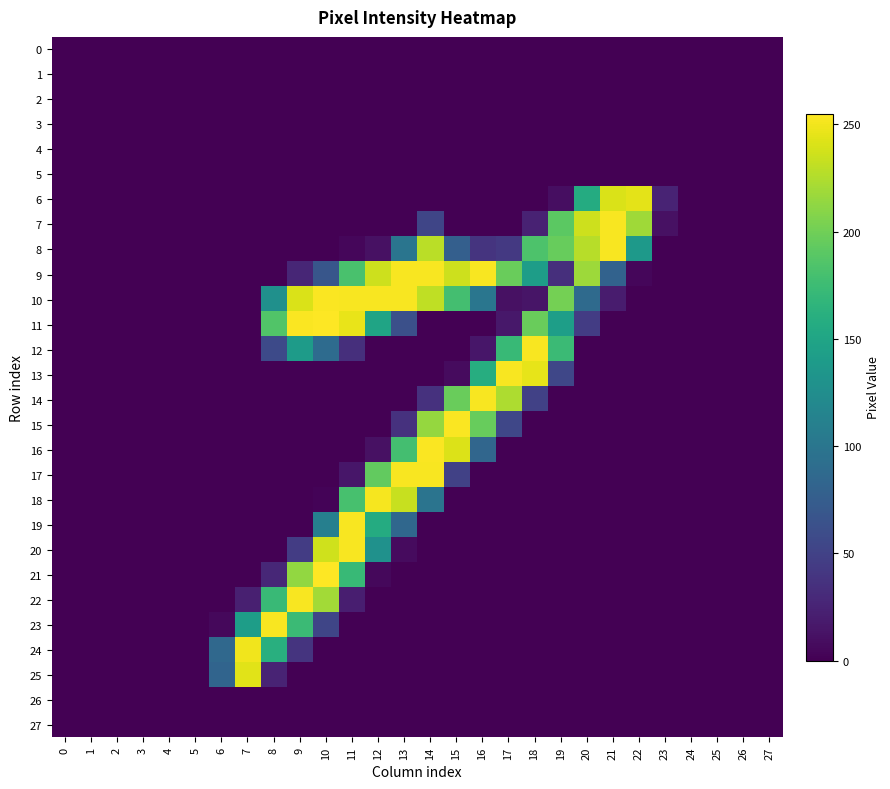

At 24, list the series in order from smallest to largest.

0, 1, 2, 3, 4, 5, 6, 7, 8, 9, 10, 11, 12, 13, 14, 15, 16, 17, 18, 19, 20, 21, 22, 23, 24, 25, 26, 27